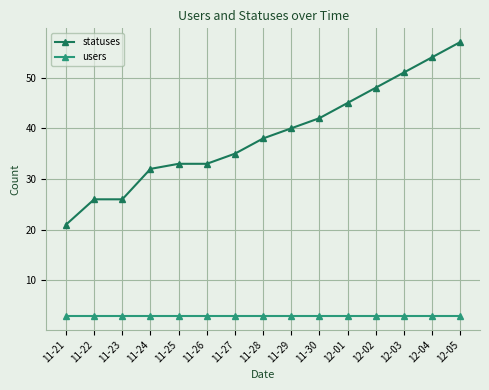

What is the total value across all series at 11-26?

36